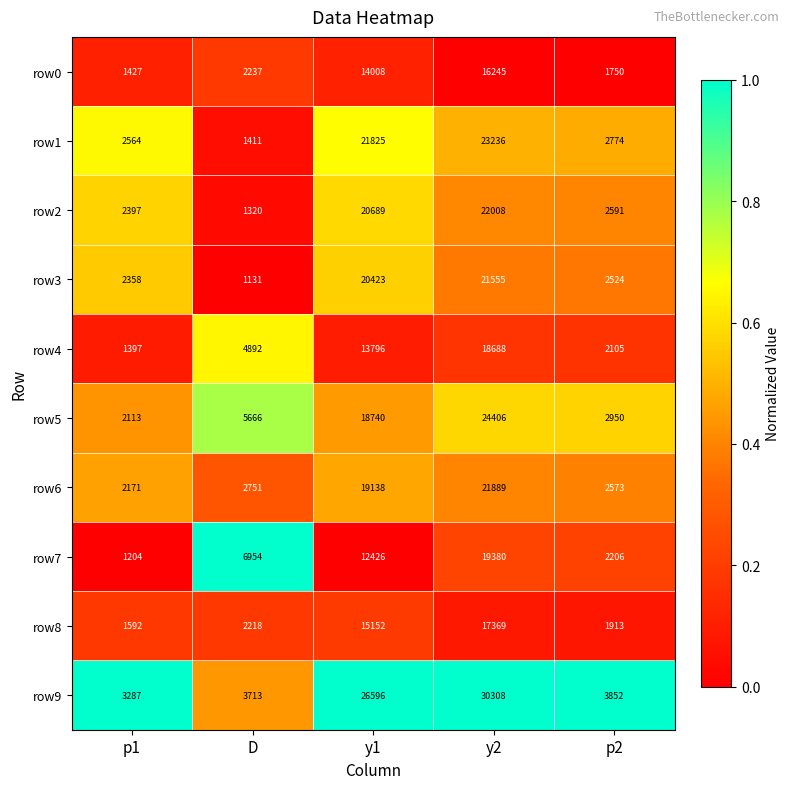

At how many categories does at least one series exceed 2017?

5